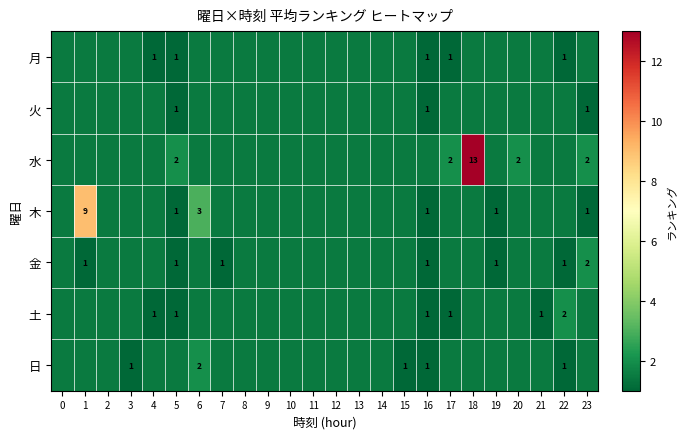

The value of 土 at 16 is 1.0. True or false?

True